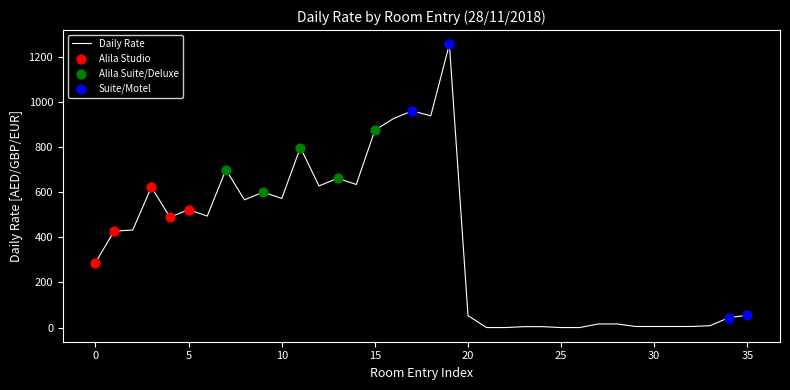

What is the difference between the maximum and minimum values?

1254.9